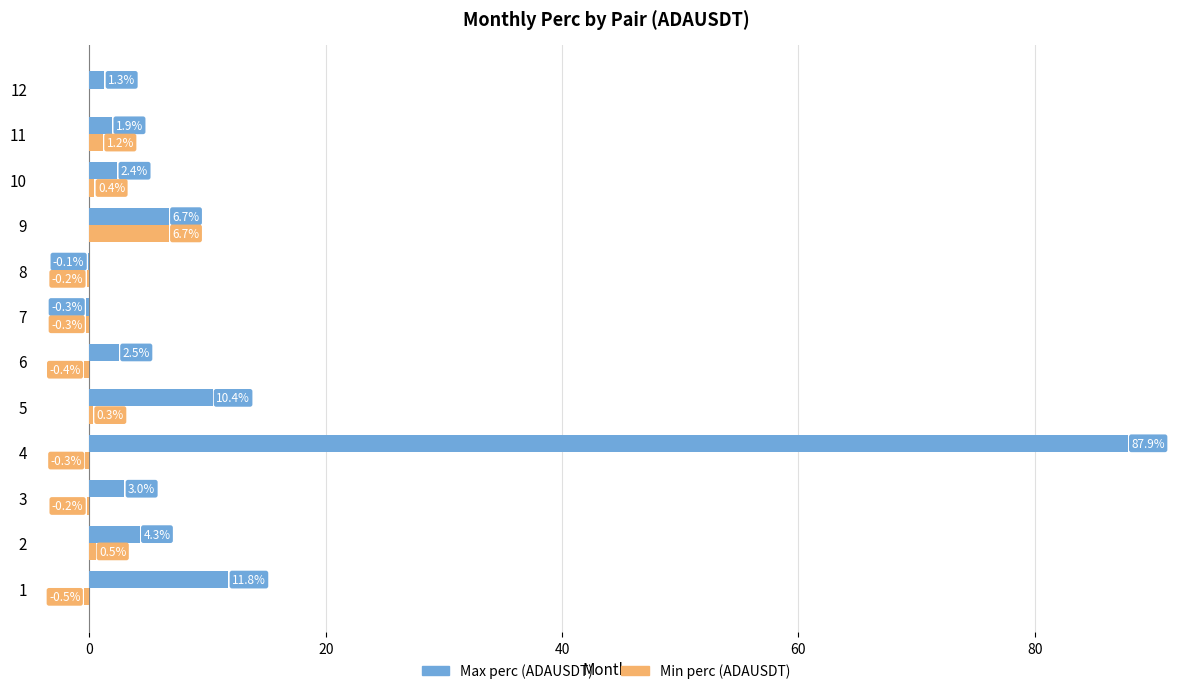

At which category is the sum across all series the highest?

4